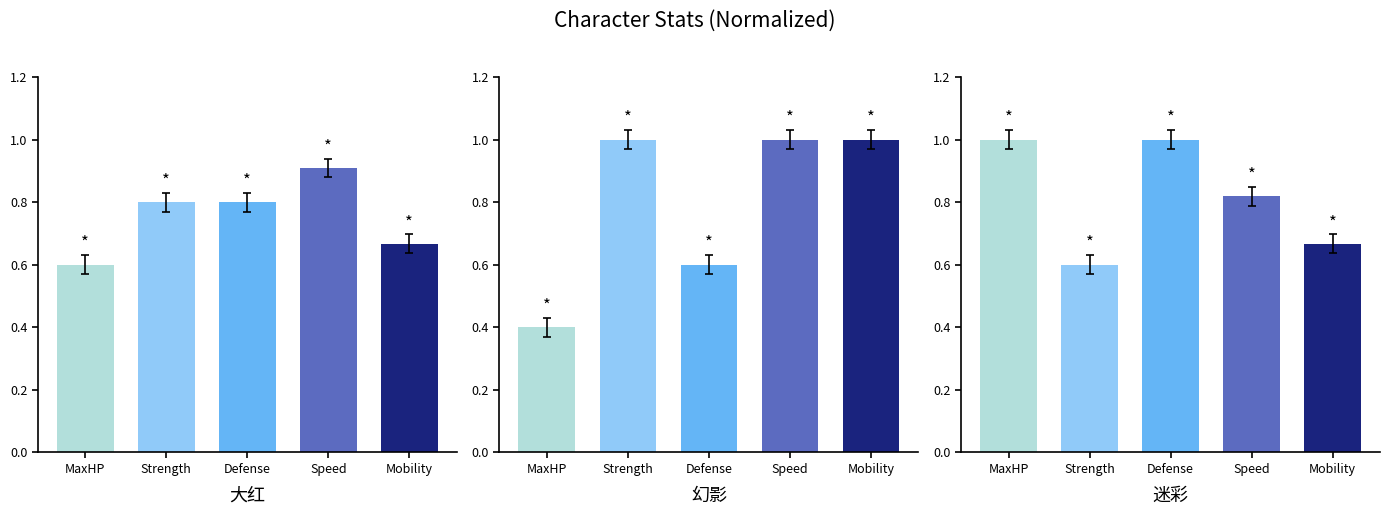

What is the difference between the maximum and minimum values in the 大红 series?

0.3